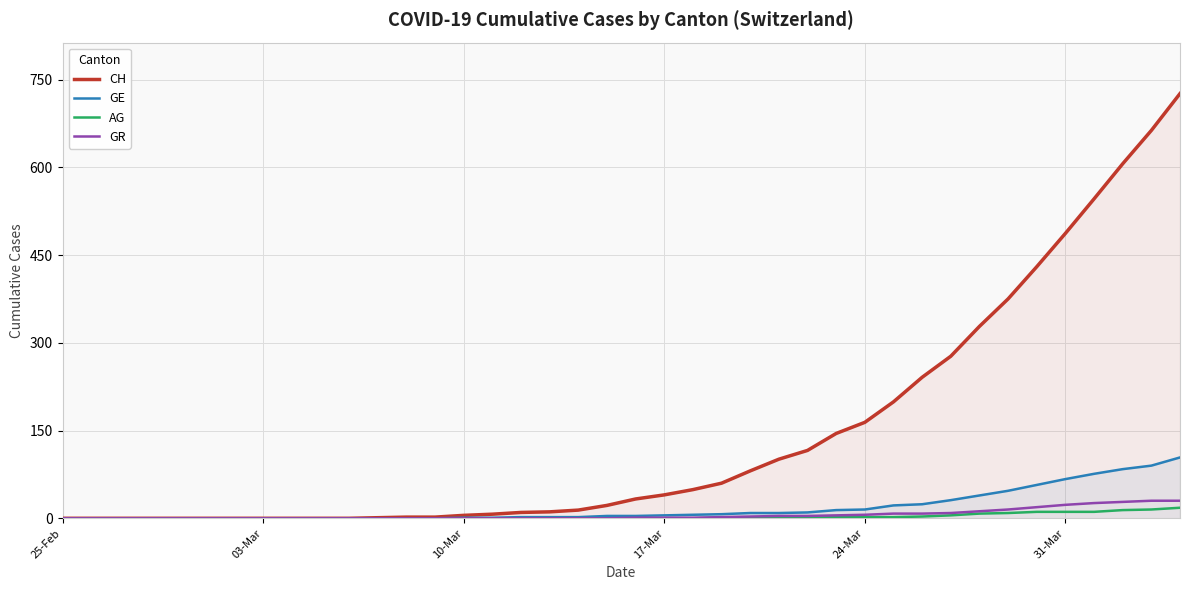

Reading left to right, extract all data points from this chart.

CH: 0	0	0	0	0	0	0	0	0	0	0	1	2	2	5	7	10	11	14	22	33	40	49	60	81	101	116	145	164	199	241	277	328	375	430	487	546	606	663	726
GE: 0	0	0	0	0	0	0	0	0	0	0	0	0	0	1	1	2	2	2	4	4	5	6	7	9	9	10	14	15	22	24	31	39	47	57	67	76	84	90	104
AG: 0	0	0	0	0	0	0	0	0	0	0	0	0	0	0	0	0	0	0	0	0	0	0	1	1	1	1	2	2	2	3	5	8	9	11	11	11	14	15	18
GR: 0	0	0	0	0	0	0	0	0	0	0	0	0	0	0	0	0	0	0	0	1	1	1	2	3	4	4	5	6	8	8	9	12	15	19	23	26	28	30	30